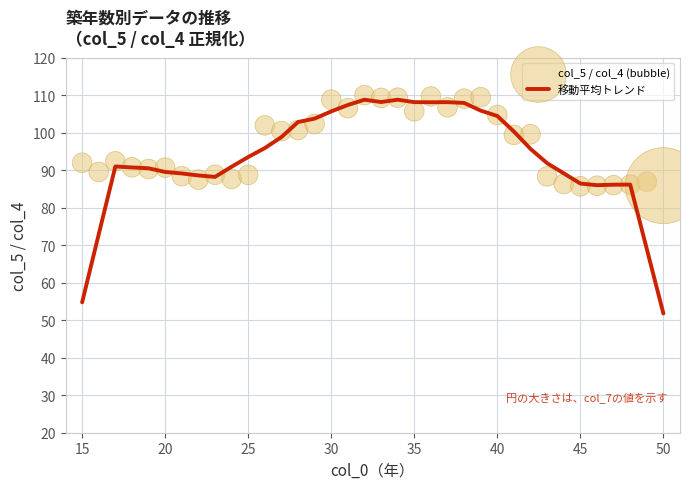

Which series has the largest total across all categories?

col_5 / col_4 (bubble)